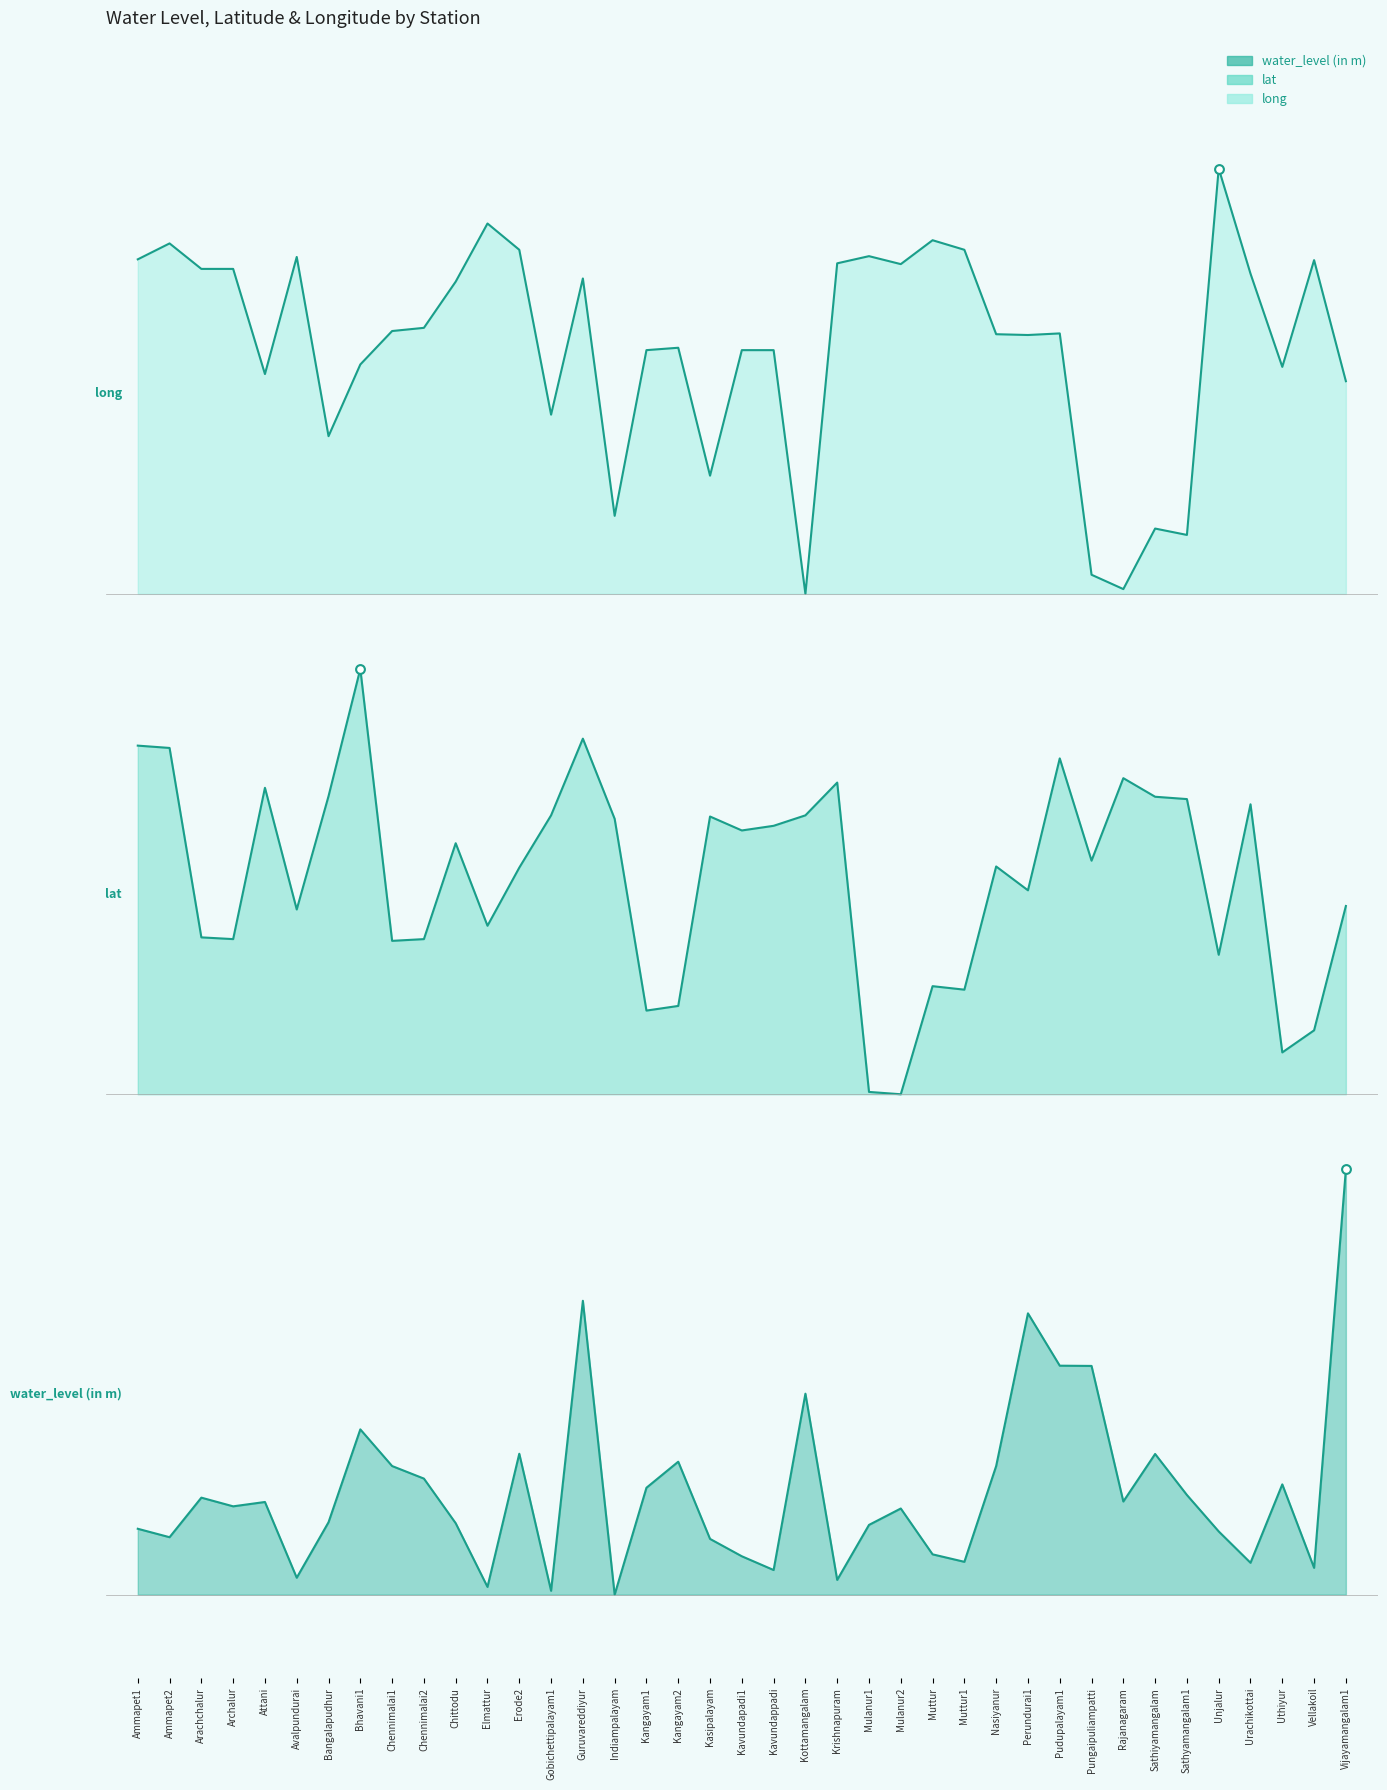

At which category is the sum across all series the highest?

Guruvareddiyur